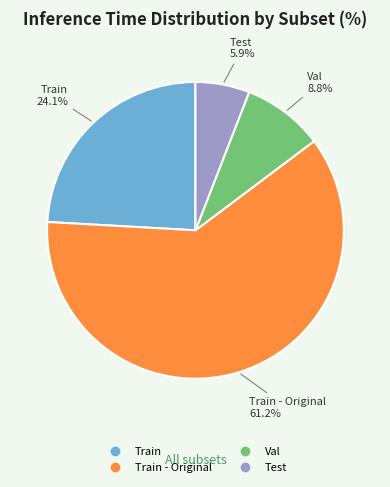

Does any single category account for the majority?

Yes